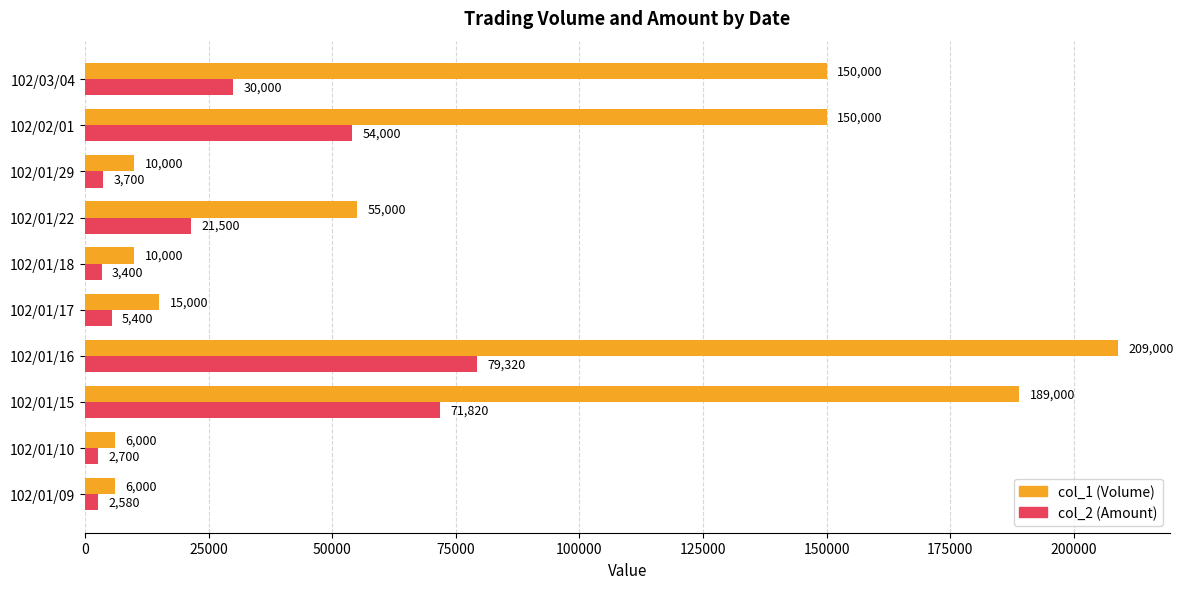

Where is col_2 (Amount) nearest to the value 40950?

102/03/04